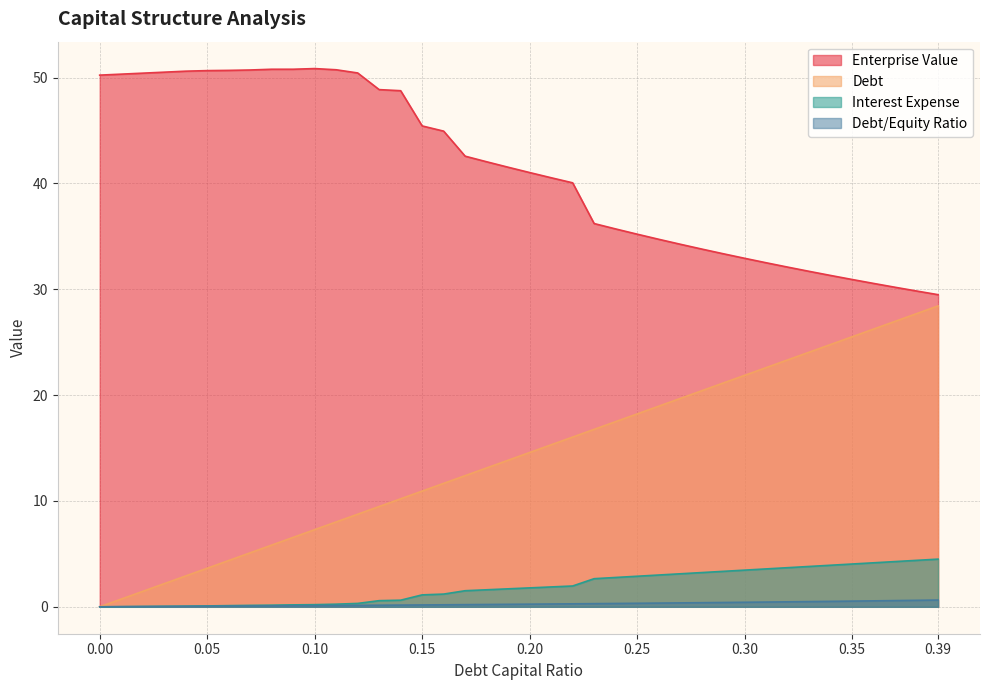

What is the sum of the debt_capital values at 0.0 and 0.23?

16.8